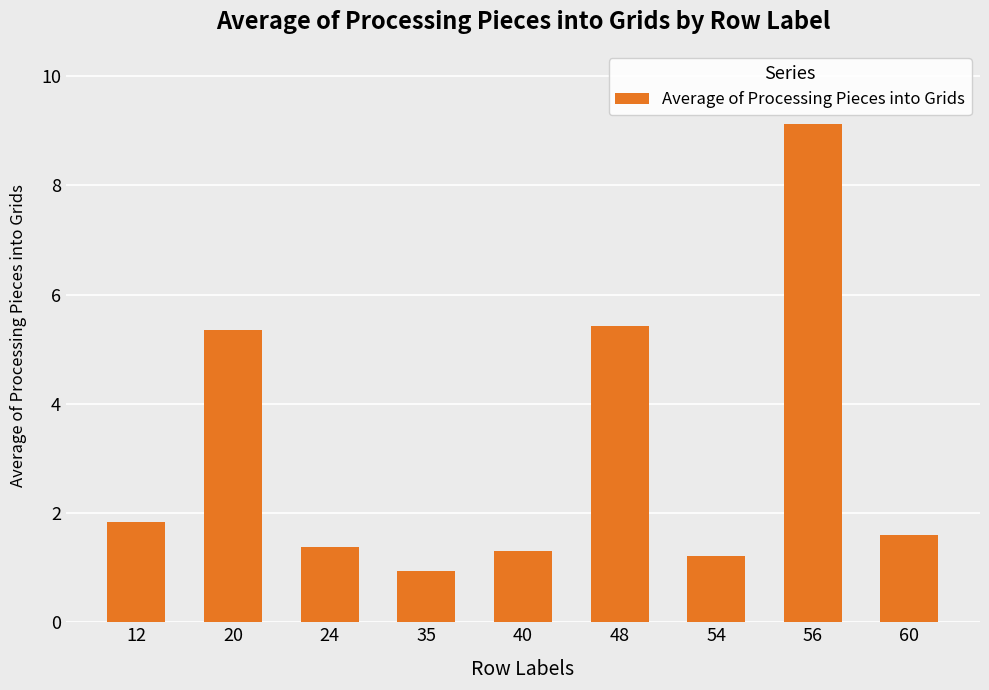

At which label does the data first exceed 1?

12